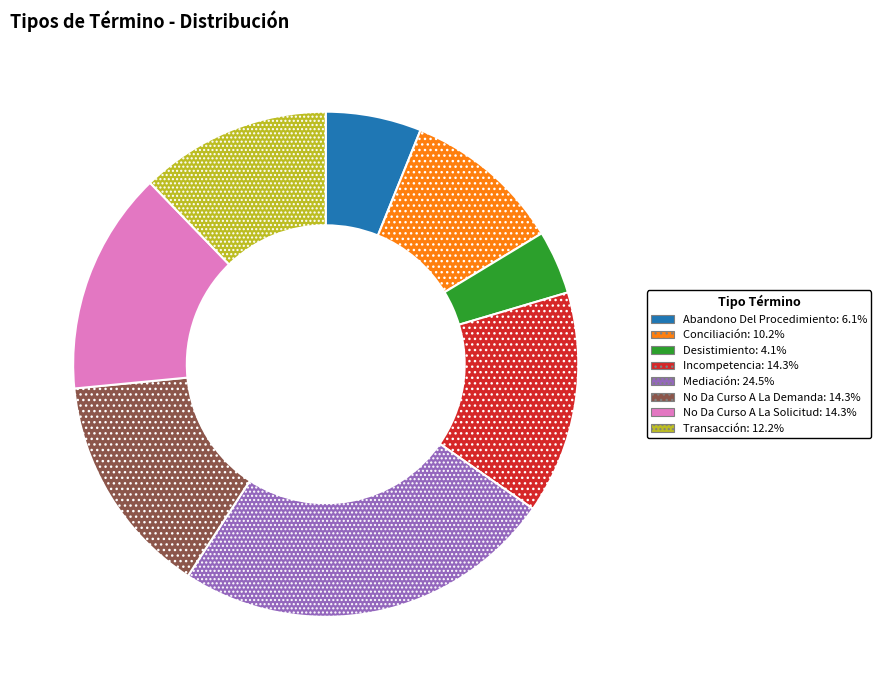

The Conciliación slice represents 10% of the pie. True or false?

True